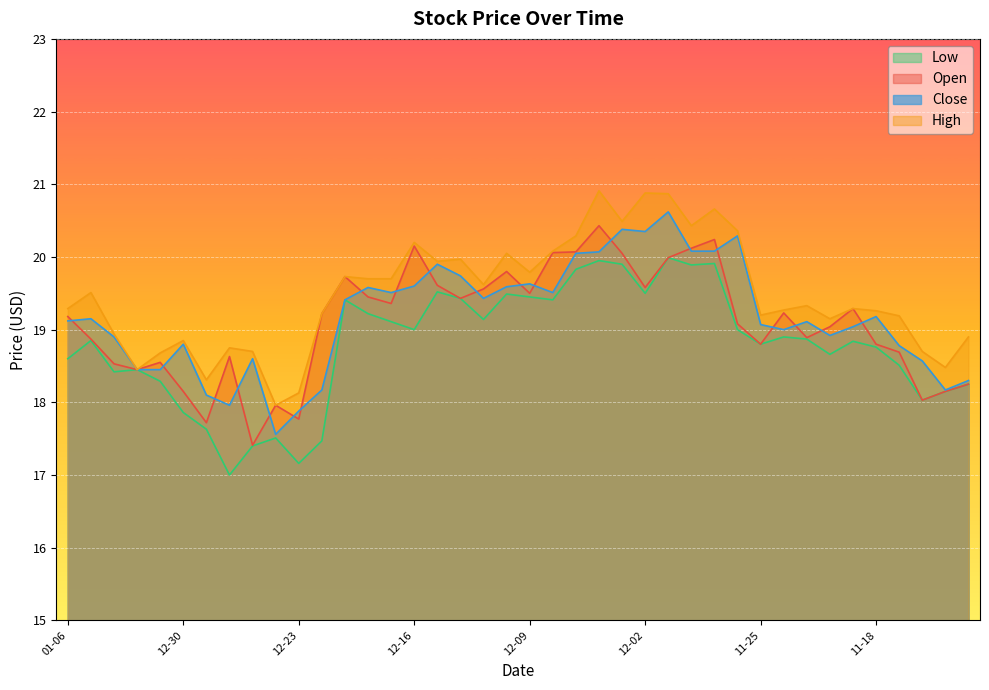

At how many categories does at least one series exceed 19?

28